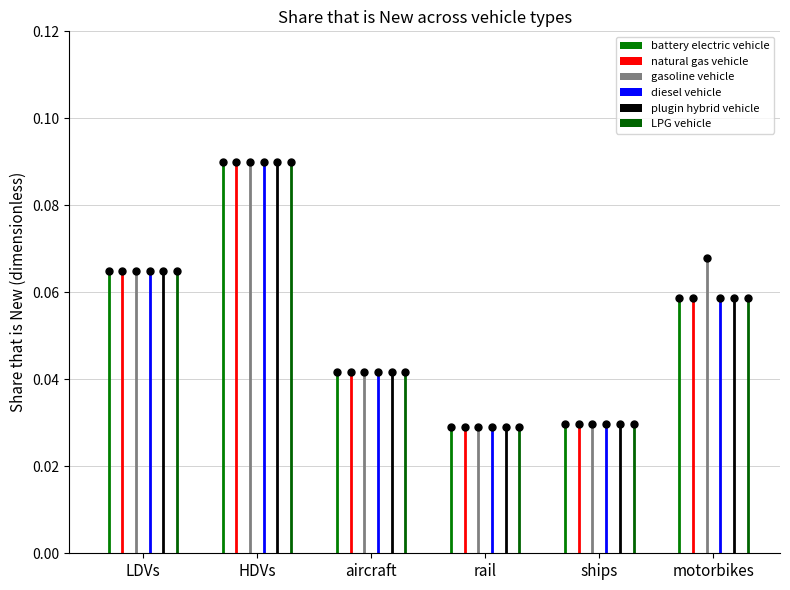

What is the difference between the maximum and minimum values in the gasoline vehicle series?

0.1